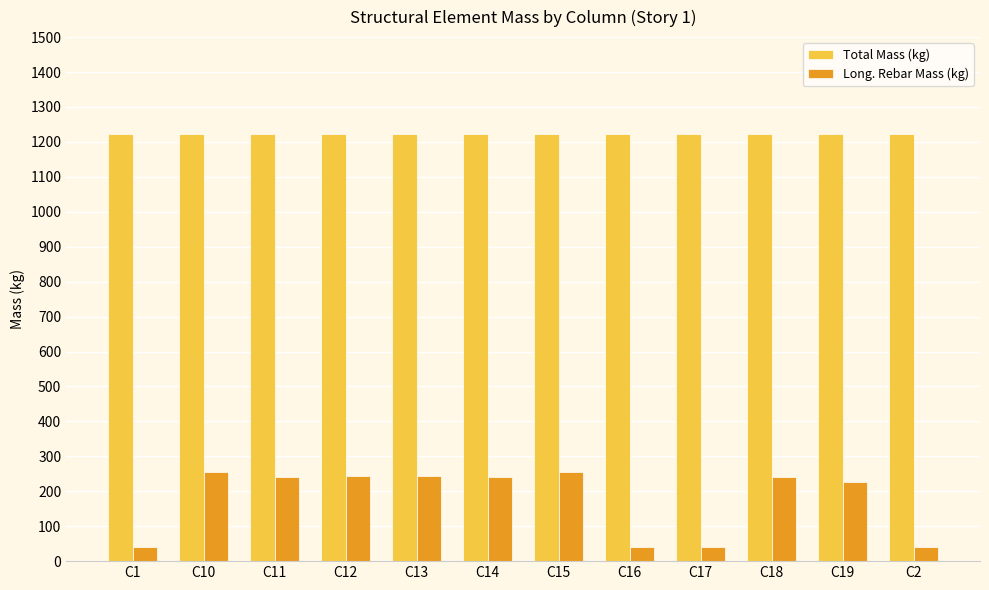

What is the spread (max minus min) of values at C19?

997.1